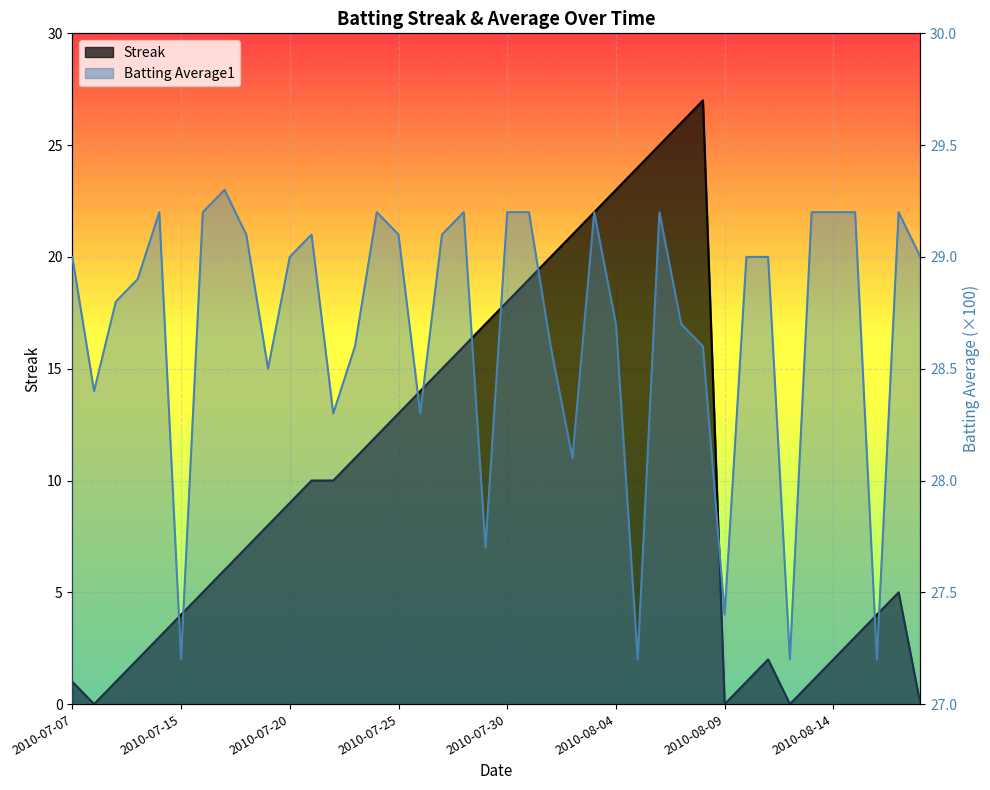

True or false: Batting Average1 and Streak cross at least once.

False